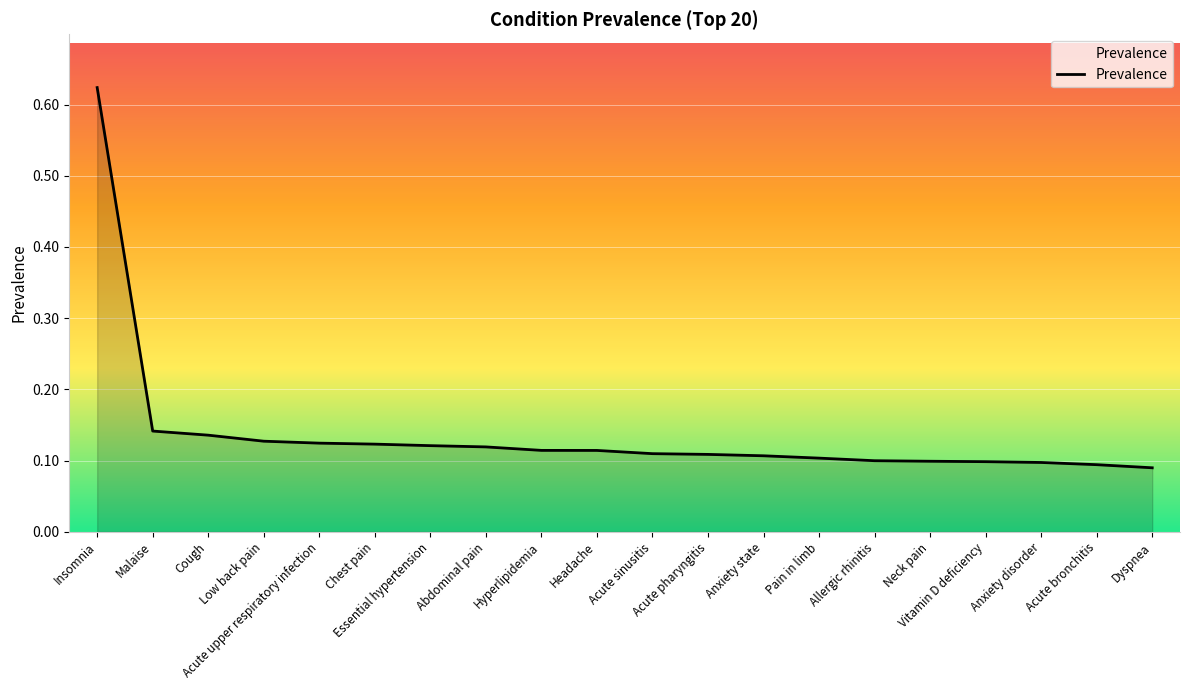

What is the difference between the maximum and minimum values?

0.5